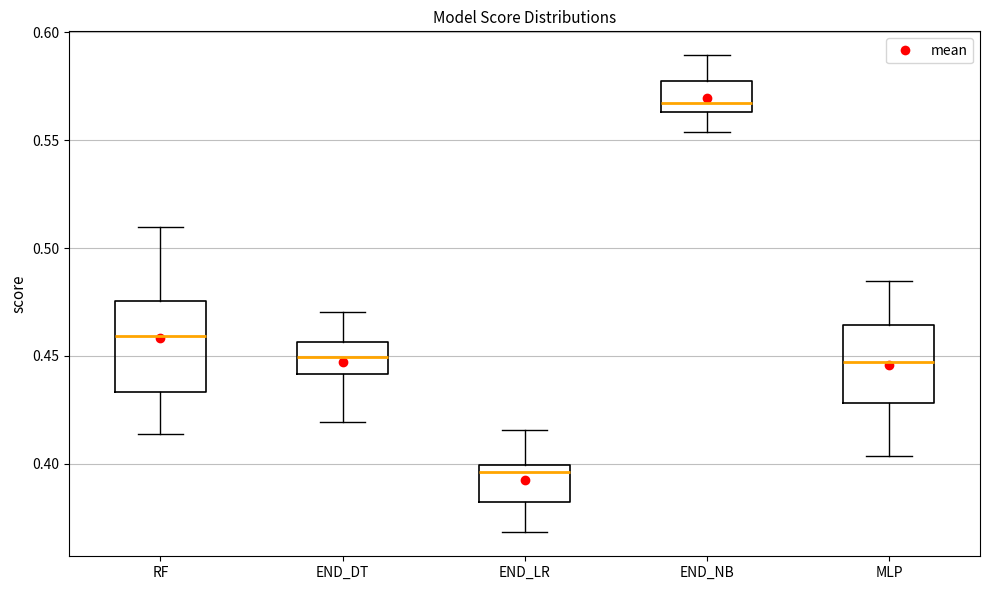

Which box's median line is the highest?

END_NB